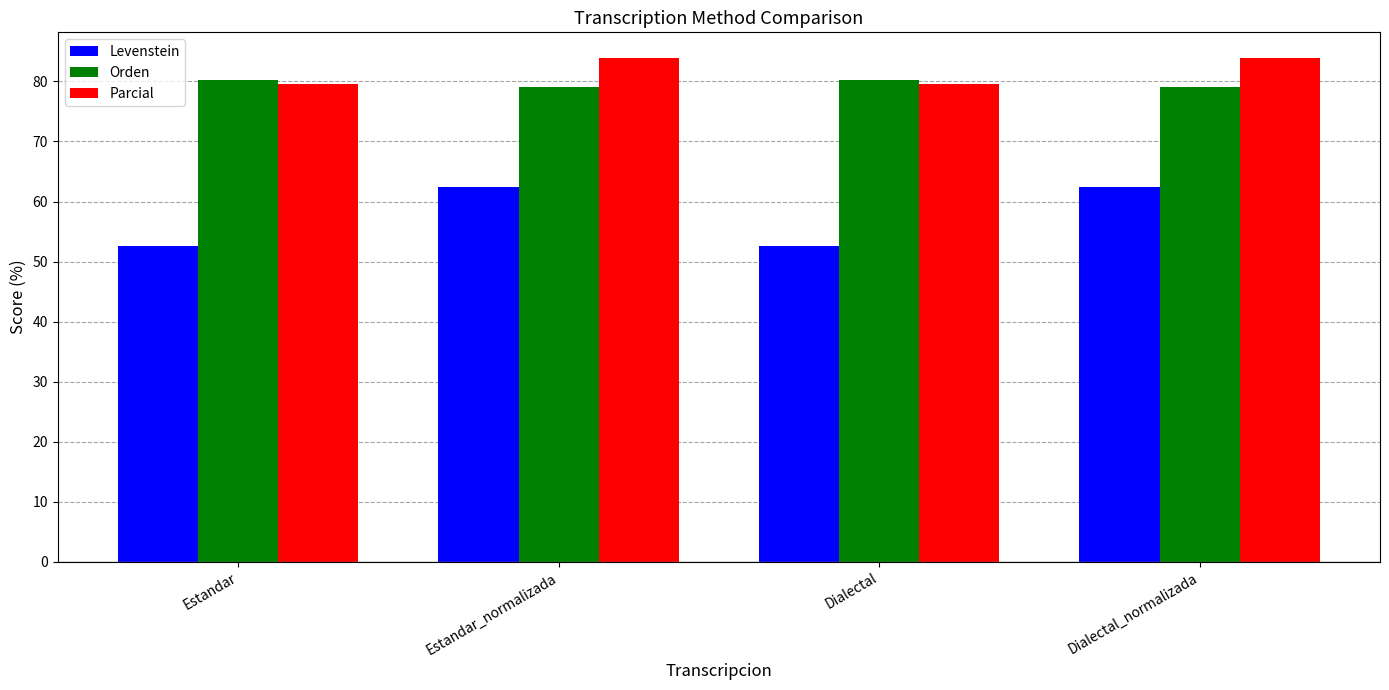

At which label does Orden first exceed 80?

Estandar